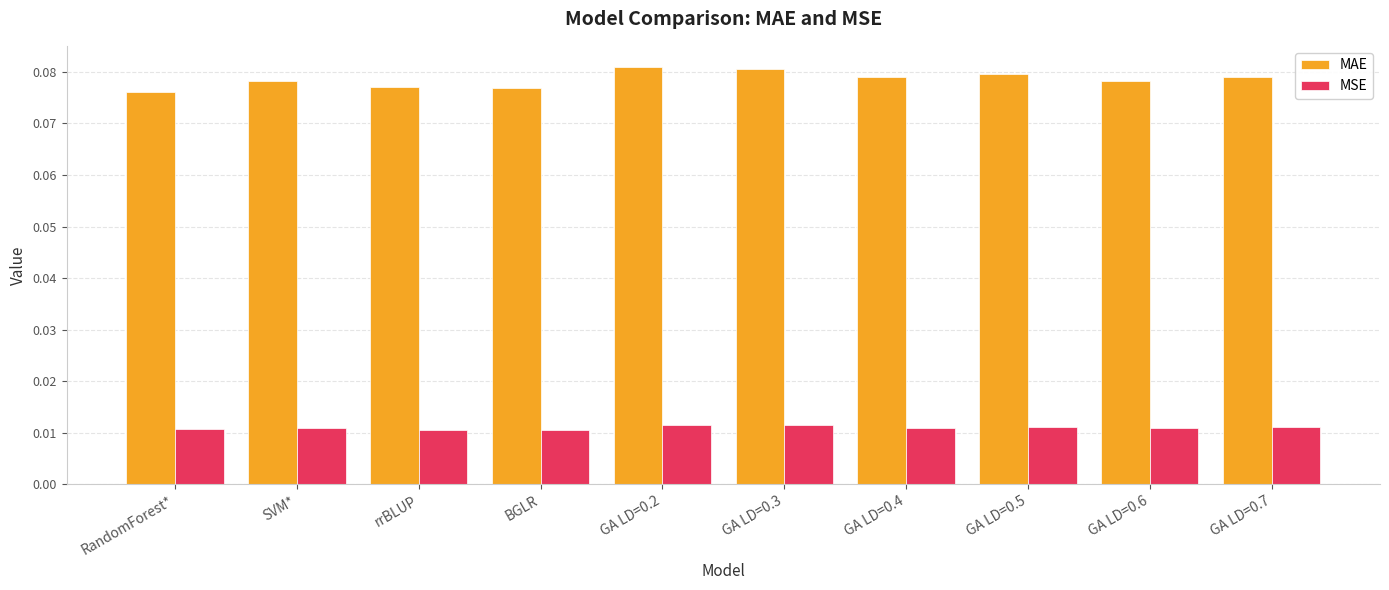

What are all the series names shown in the legend?

MAE, MSE